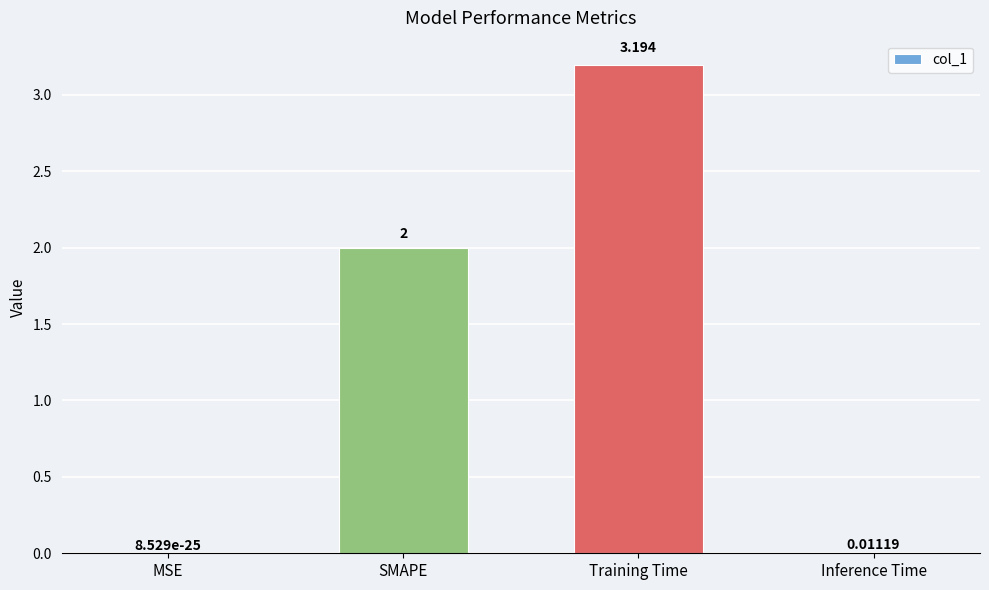

Where is the data nearest to the value 1?

Inference Time